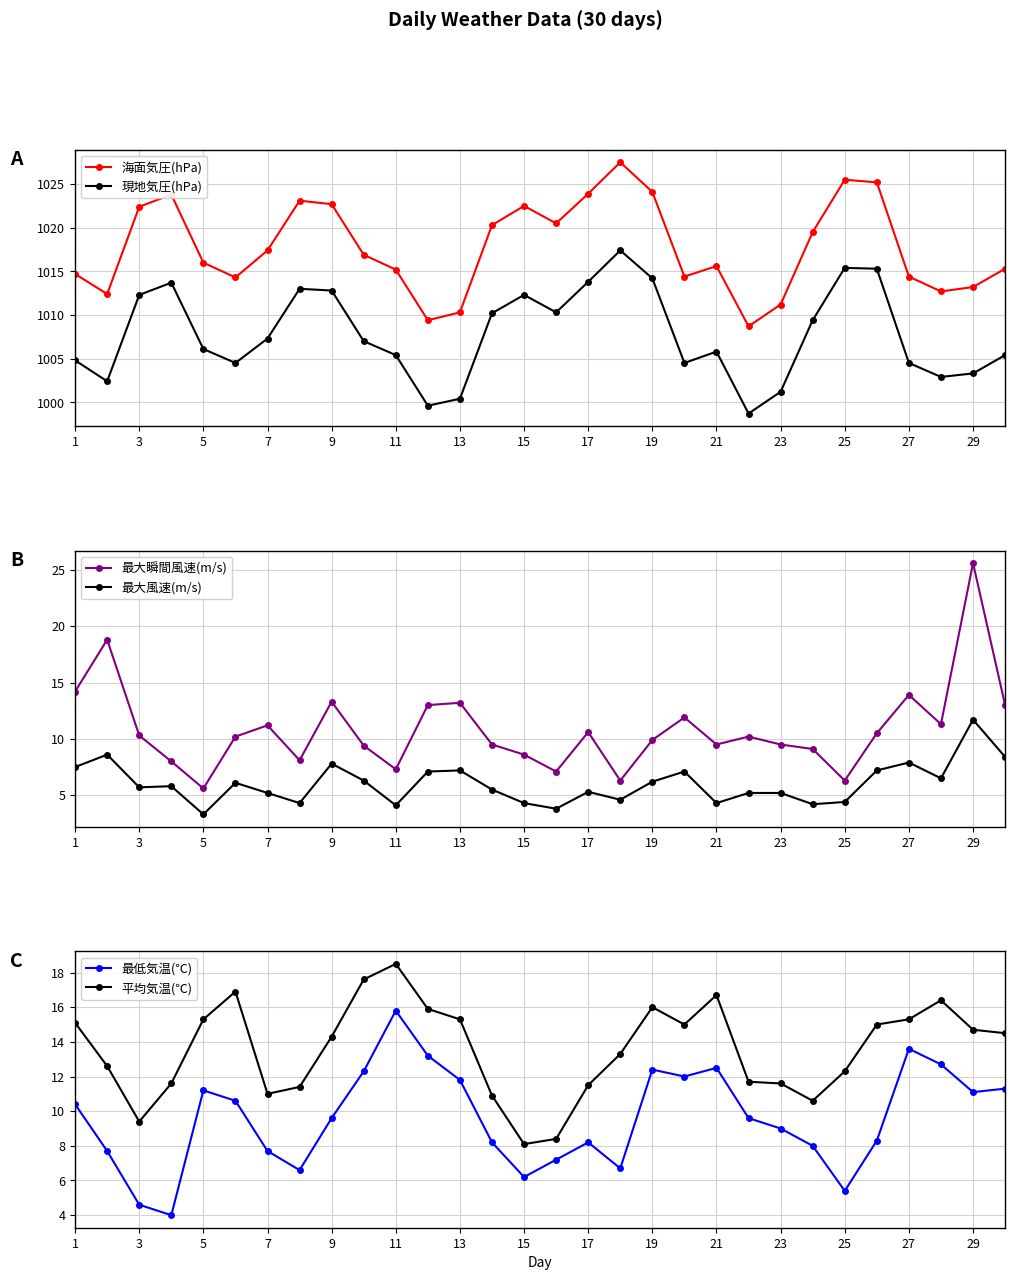

Which category has the highest value in the 最大風速(m/s) series?

29